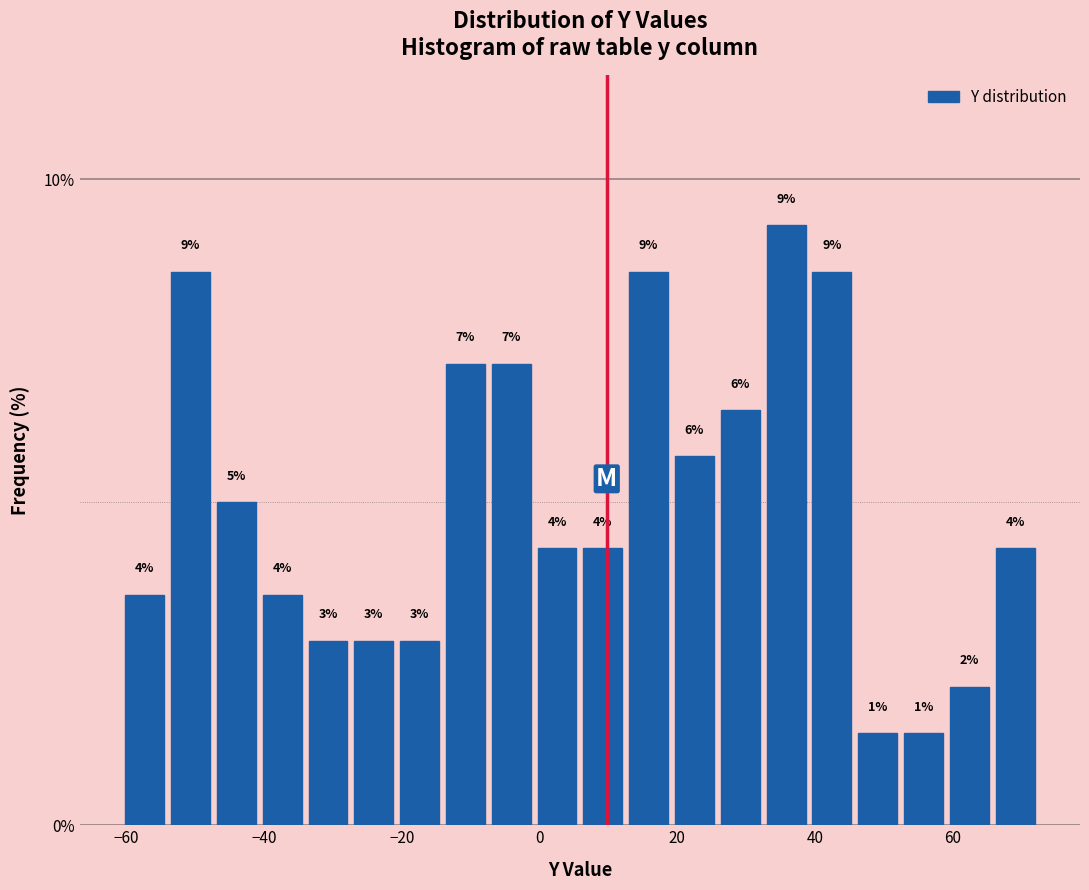

Around what value on the x-axis is the tallest bar? Give the approximate position of its centre, as read against the axis.

36